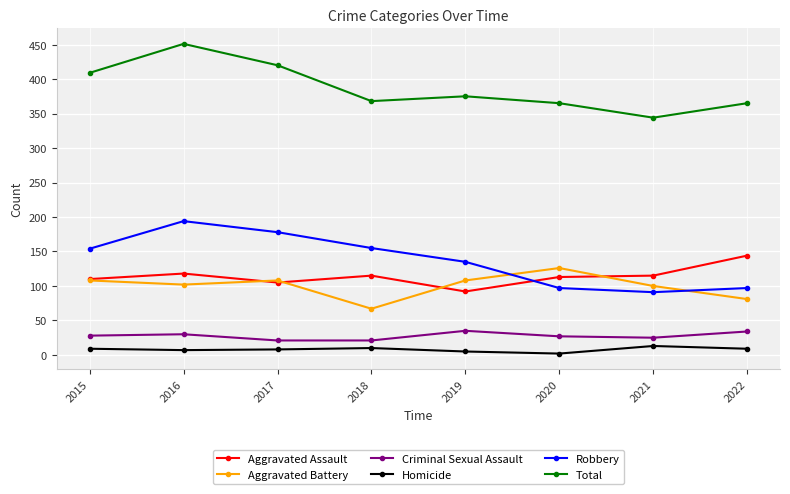

What is the value of the Homicide point at the 1st from the left?

9